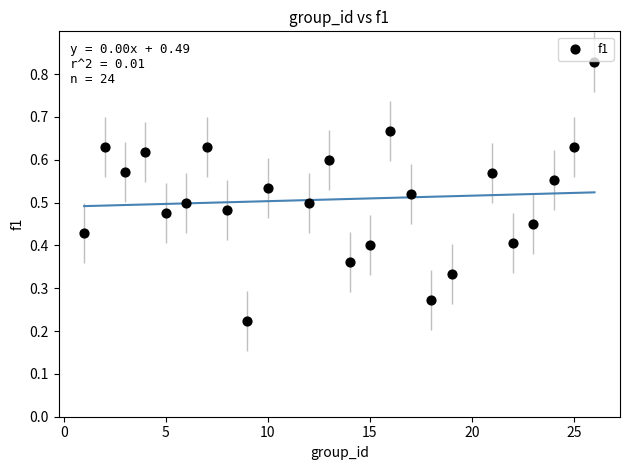

What is the range of X values (max minus min)?

25.0